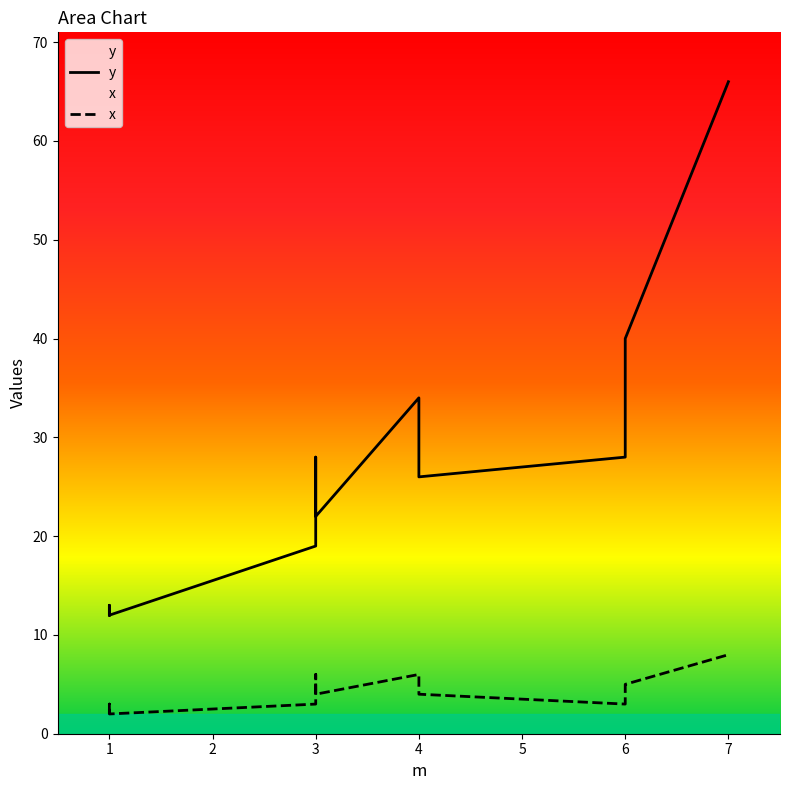

Is this an area chart (filled region under the line)?

No